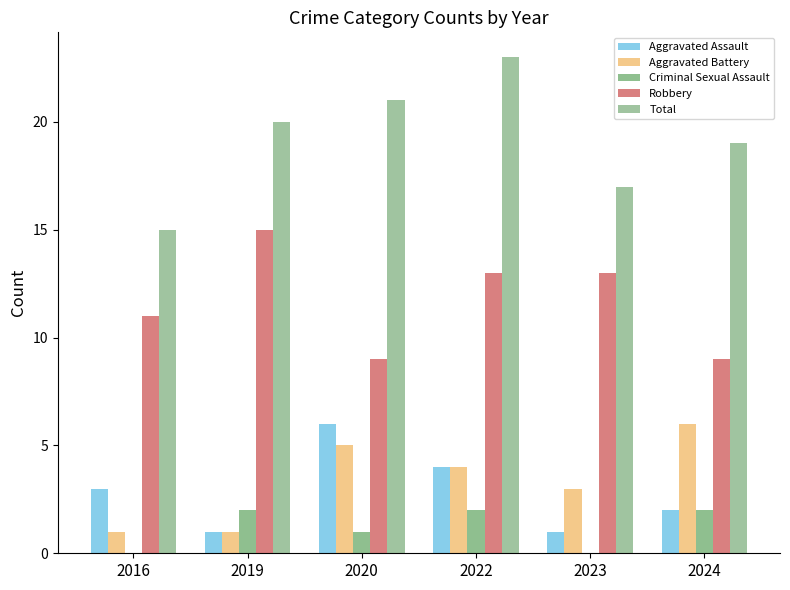

How many groups of bars are there?

6